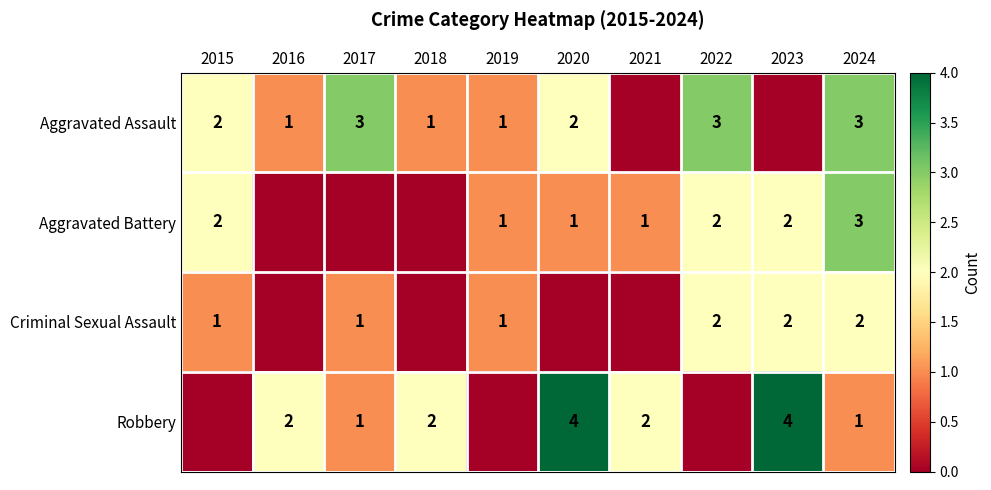

What is the difference between the Robbery values at 2023 and 2024?

3